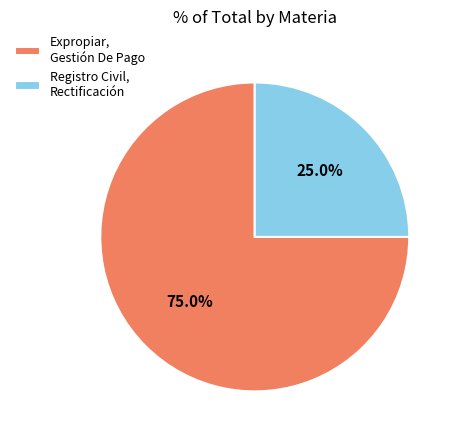

What is the total percentage of Registro Civil, Rectificación and Expropiar, Gestión De Pago?

100.0%